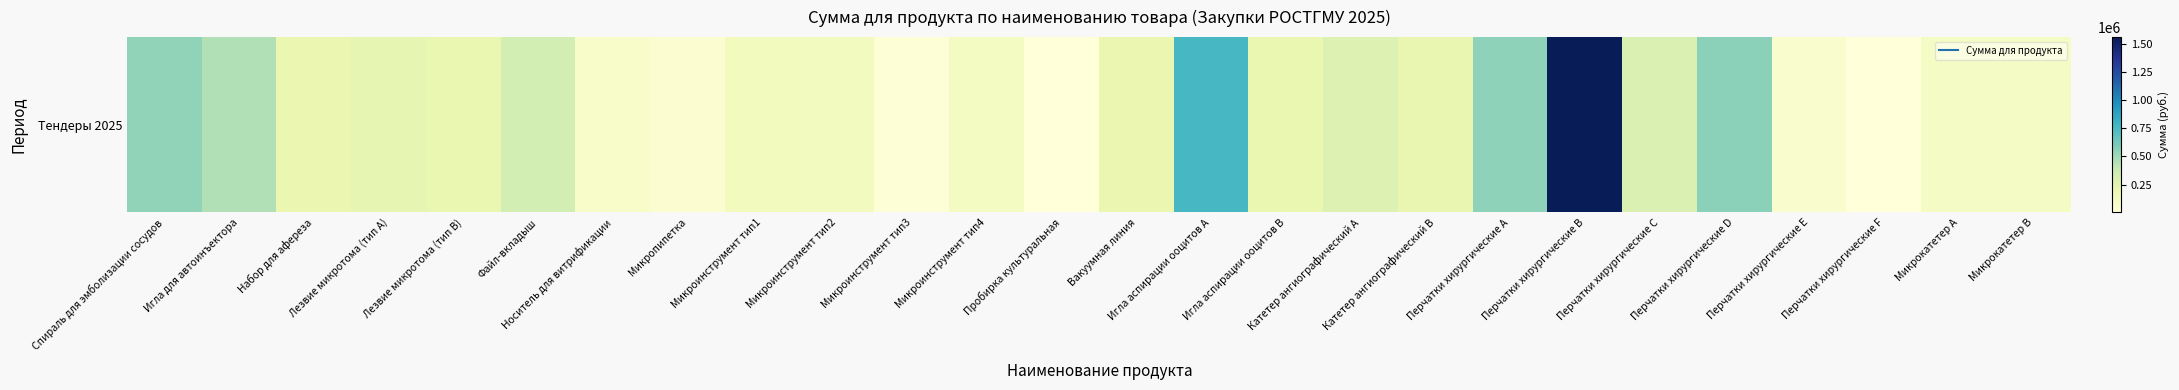

Approximately how many times larger is the value at Перчатки хирургические A compared to Микропипетка?

12.5